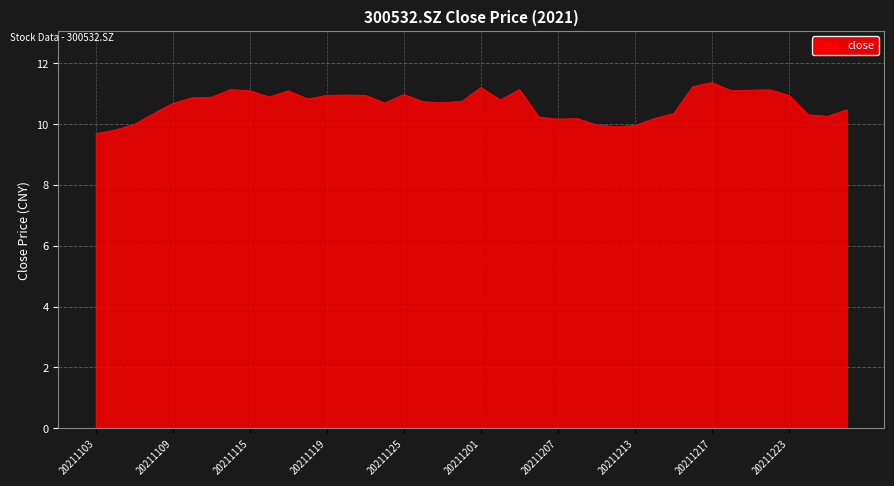

What is the smallest value displayed?

9.7